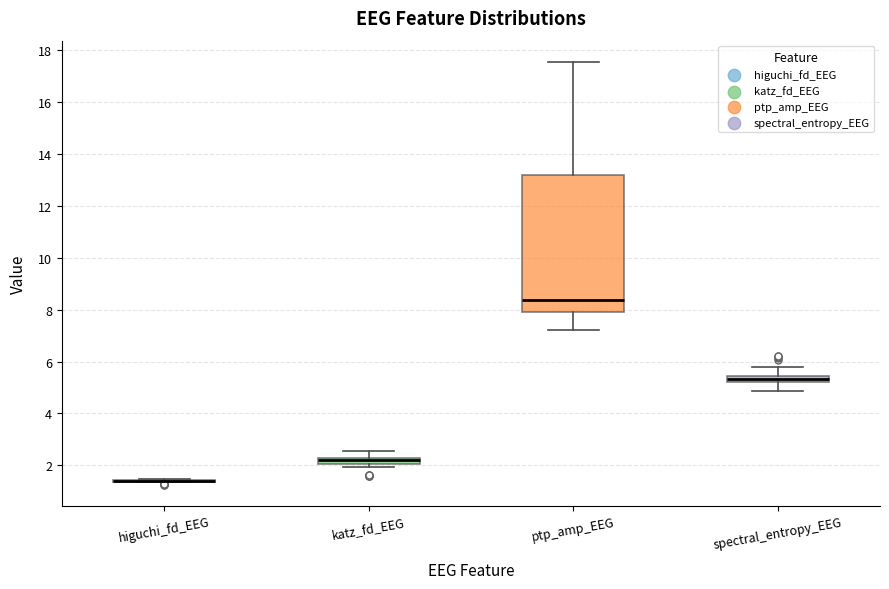

Comparing the boxes themselves (not the whiskers), which one is the tallest?

ptp_amp_EEG